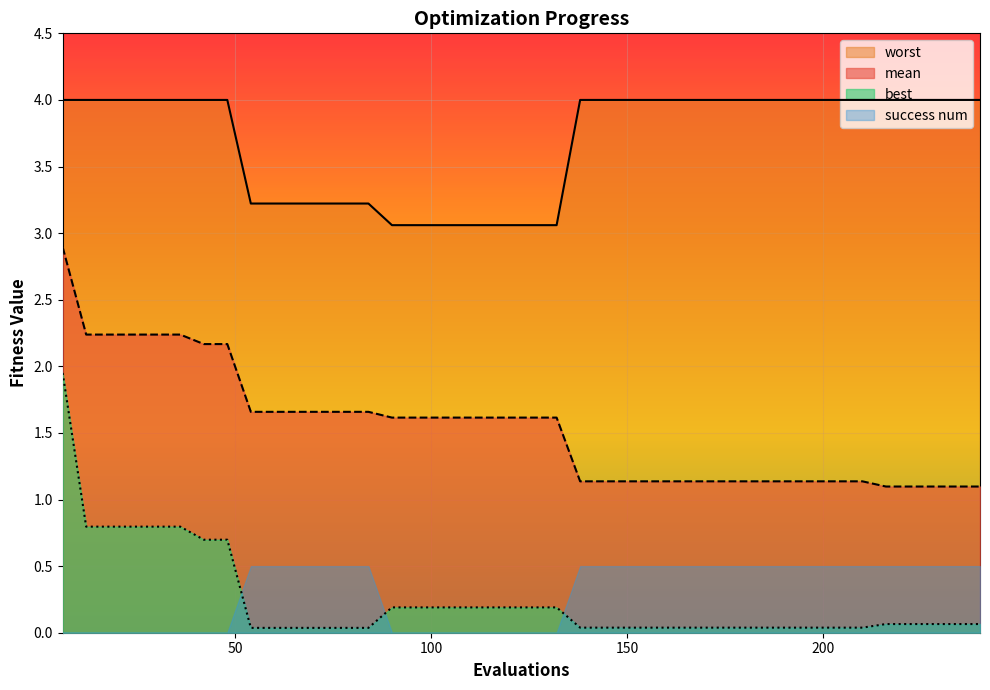

What is the difference between the second highest and minimum values in the mean series?

1.1